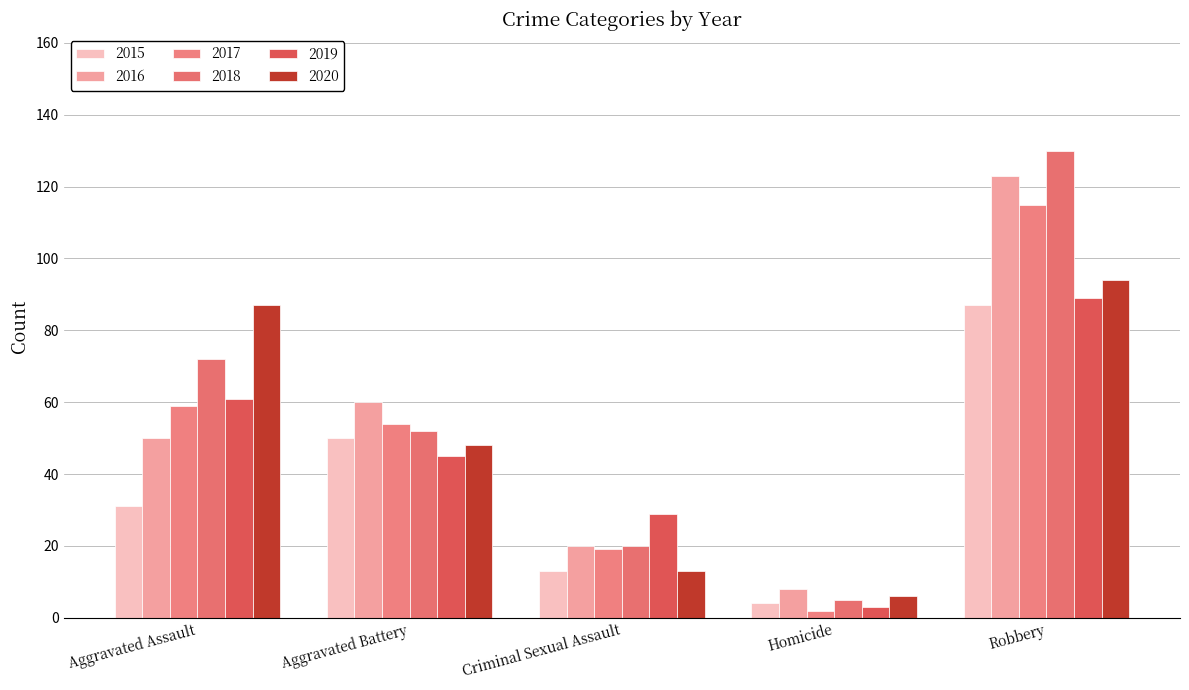

What position from the left is Homicide?

4